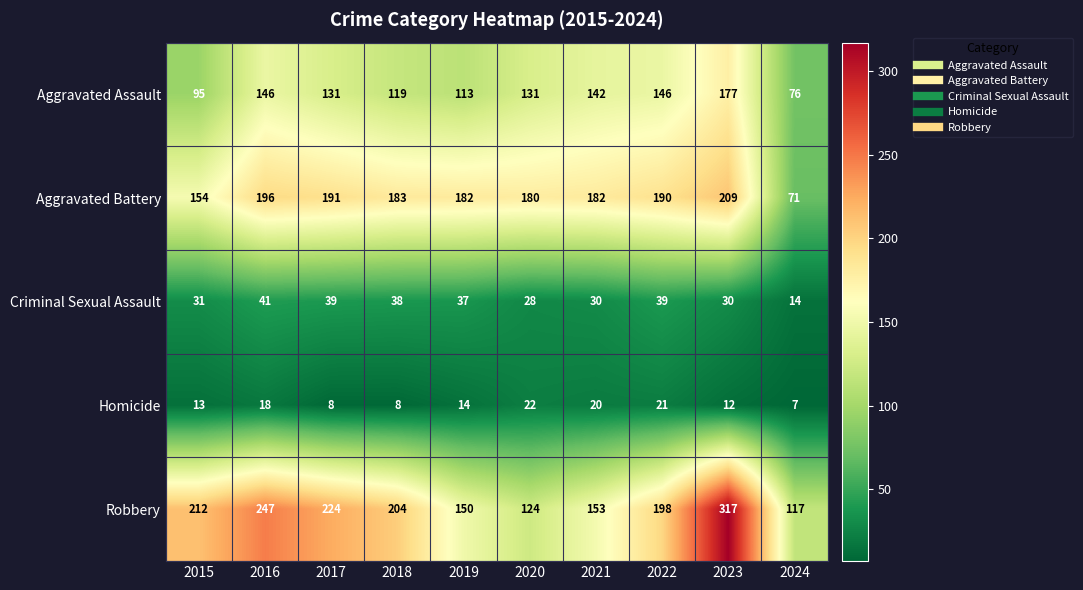

What is the maximum value shown in the chart?

317